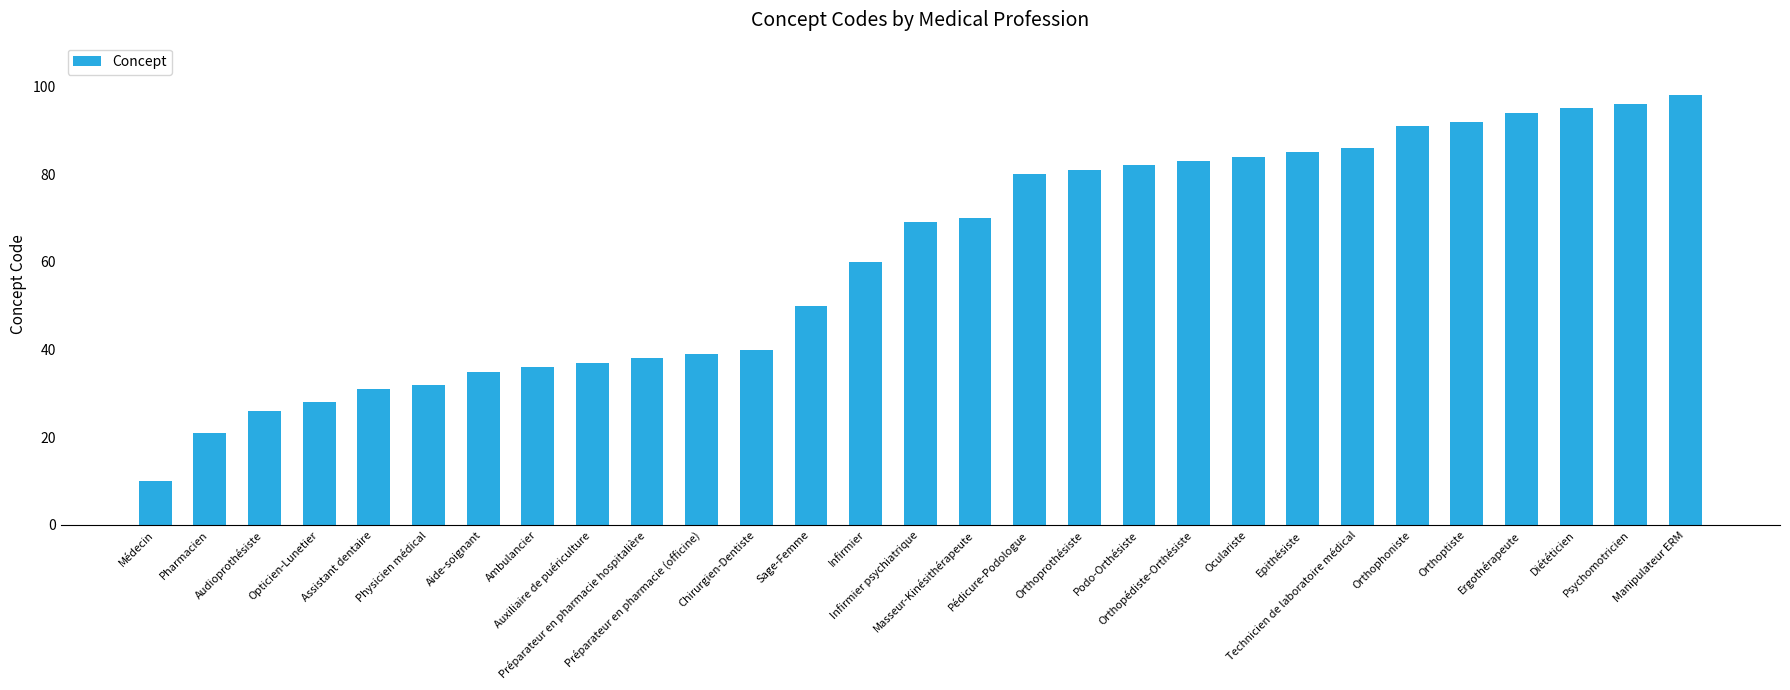

How many data points are less than 69?

14